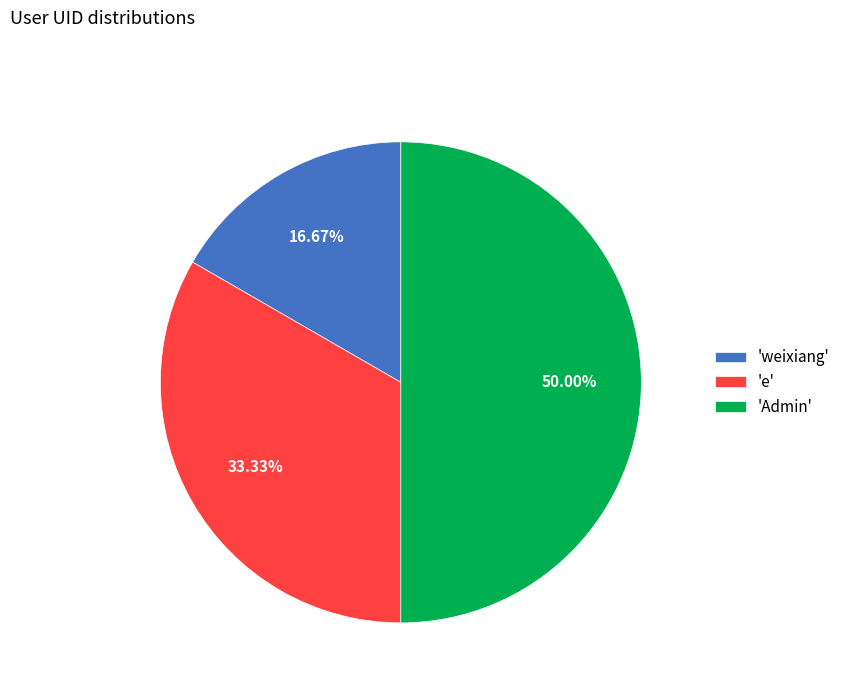

Combined, do 'Admin' and 'e' account for over 50%?

Yes